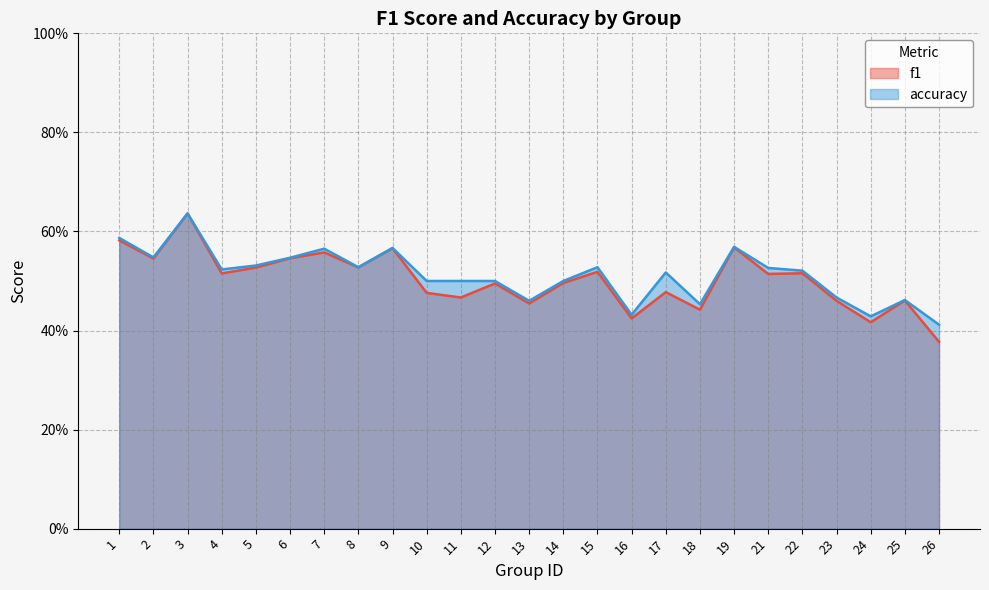

True or false: accuracy and f1 cross at least once.

False